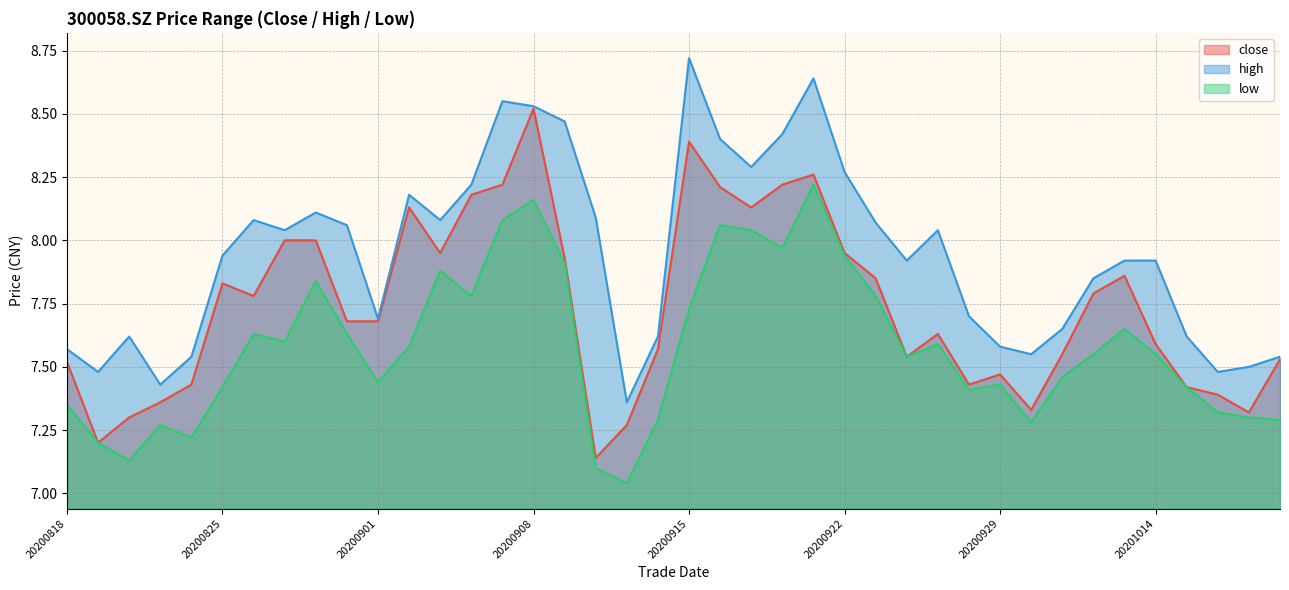

True or false: close has a value of 4.4 at 20200904.

False